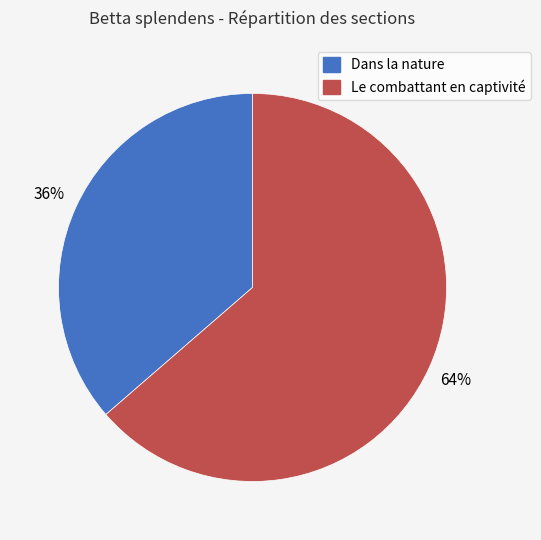

What percentage is the Le combattant en captivité slice, to the nearest percent?

64%